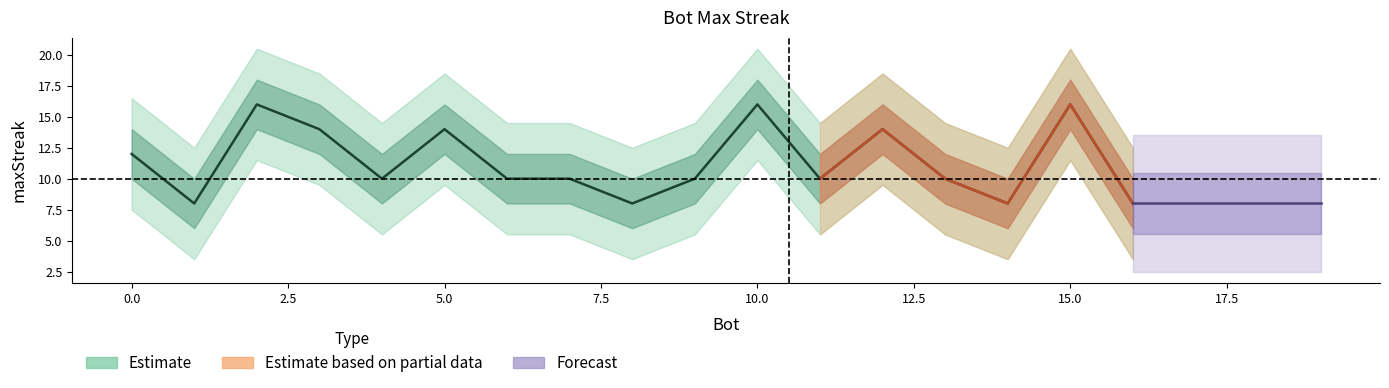

Does the chart have visible grid lines?

No